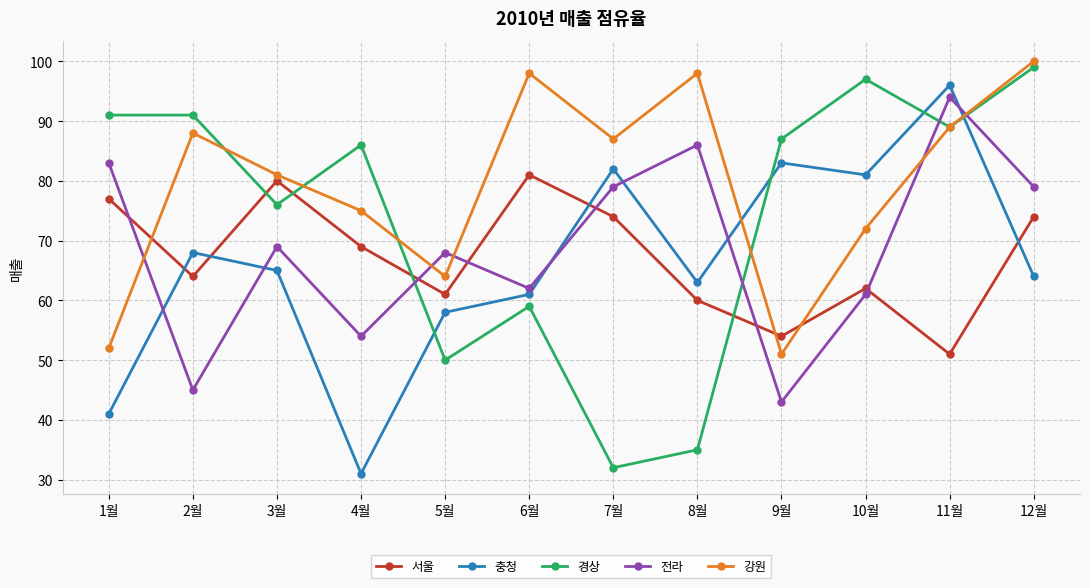

What is the difference between the maximum and minimum values in the 전라 series?

51